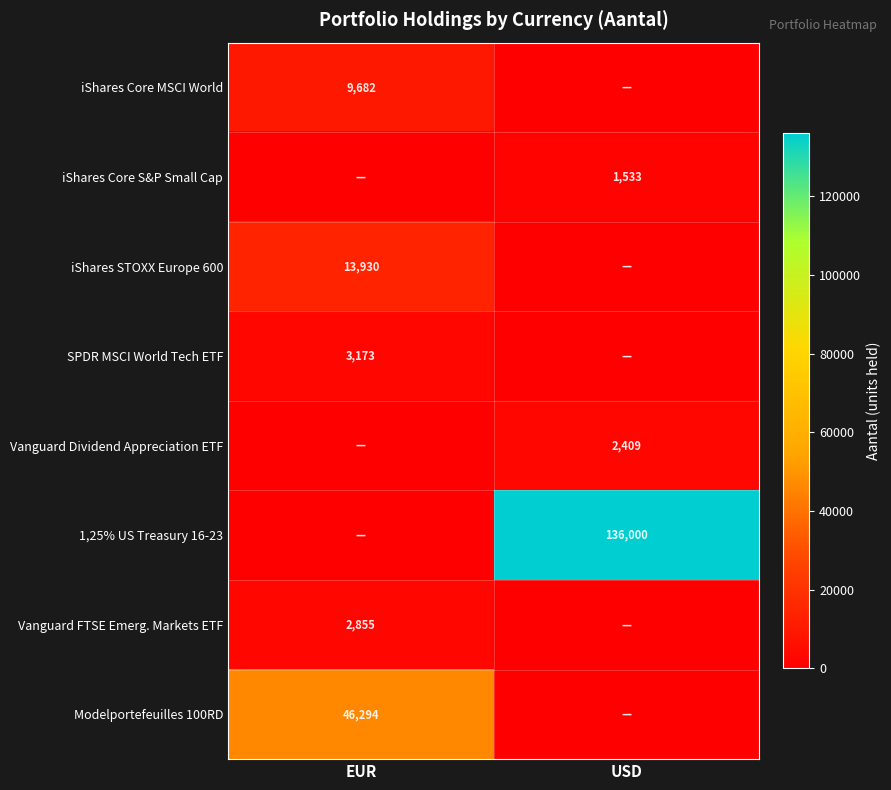

The value of SPDR MSCI World Tech ETF at EUR is 3173. True or false?

True